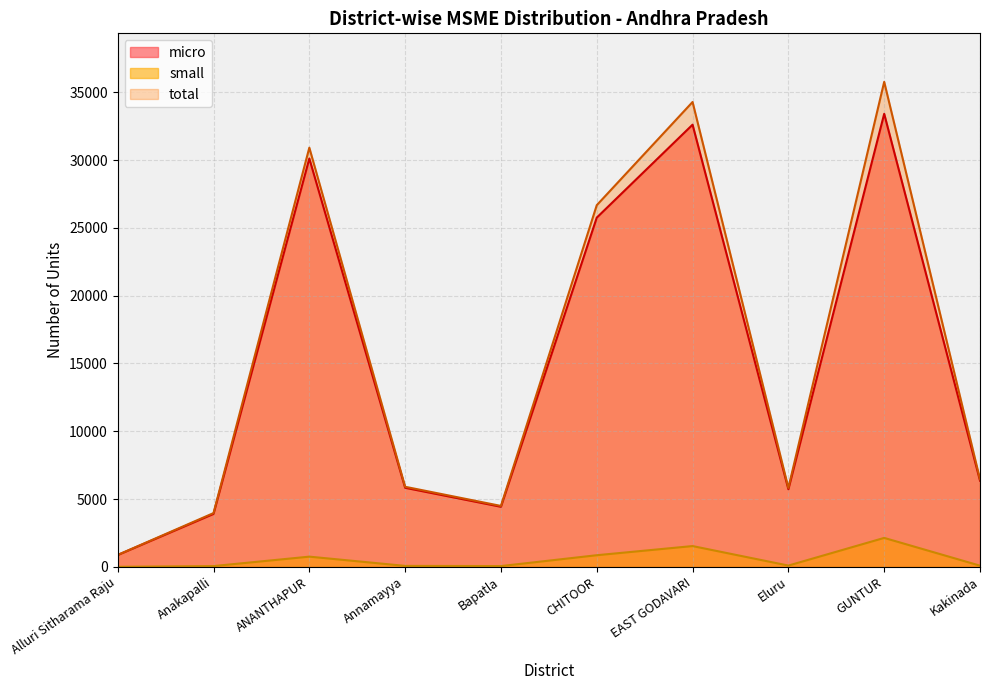

What position from the right is EAST GODAVARI?

4